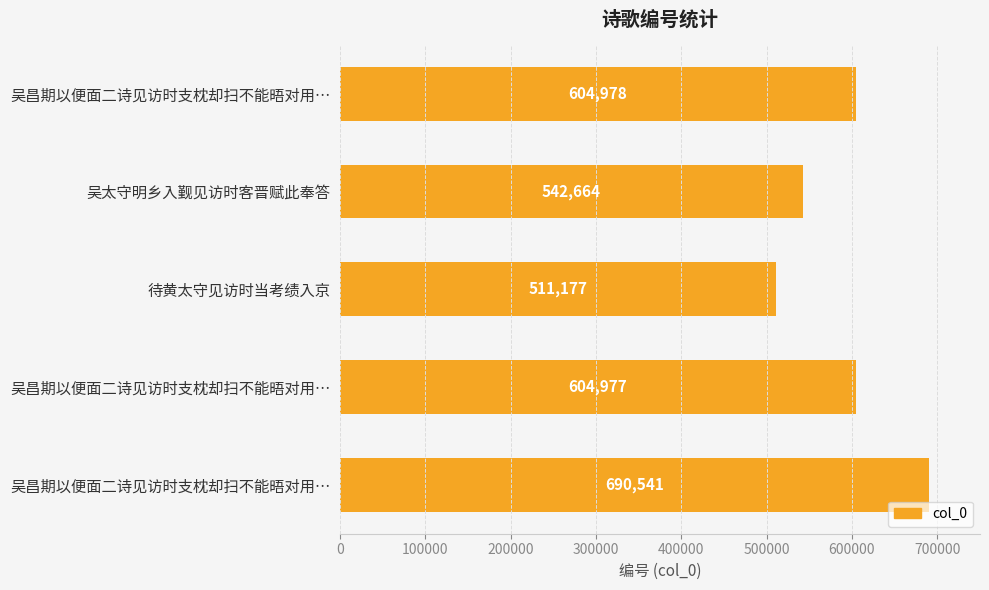

What is the difference between the maximum and second lowest values?

147877